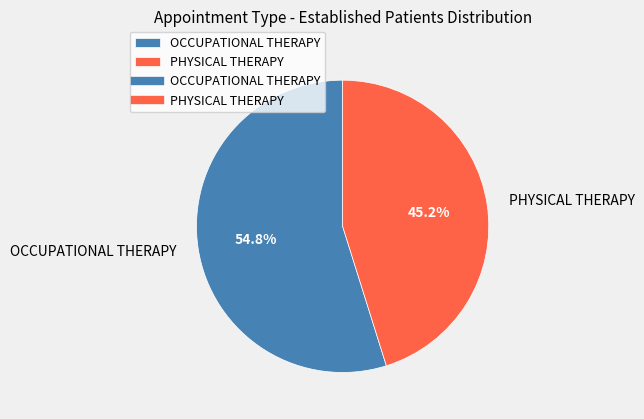

Do OCCUPATIONAL THERAPY and PHYSICAL THERAPY together represent more than half of the pie?

Yes